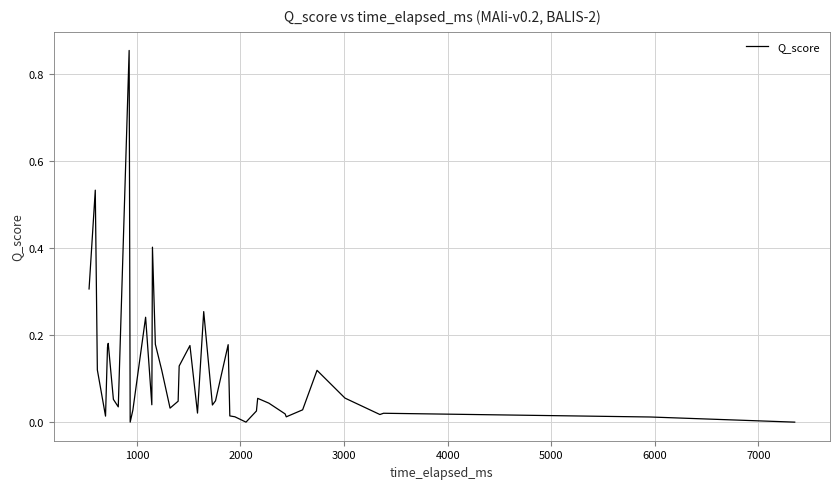

Reading right to left, list all the values displayed in this chart.

0.0	0.0	0.0	0.0	0.1	0.1	0.0	0.0	0.0	0.0	0.1	0.0	0.0	0.0	0.0	0.2	0.0	0.0	0.3	0.0	0.2	0.1	0.0	0.0	0.1	0.2	0.4	0.0	0.2	0.0	0.0	0.9	0.0	0.1	0.2	0.2	0.0	0.1	0.5	0.3